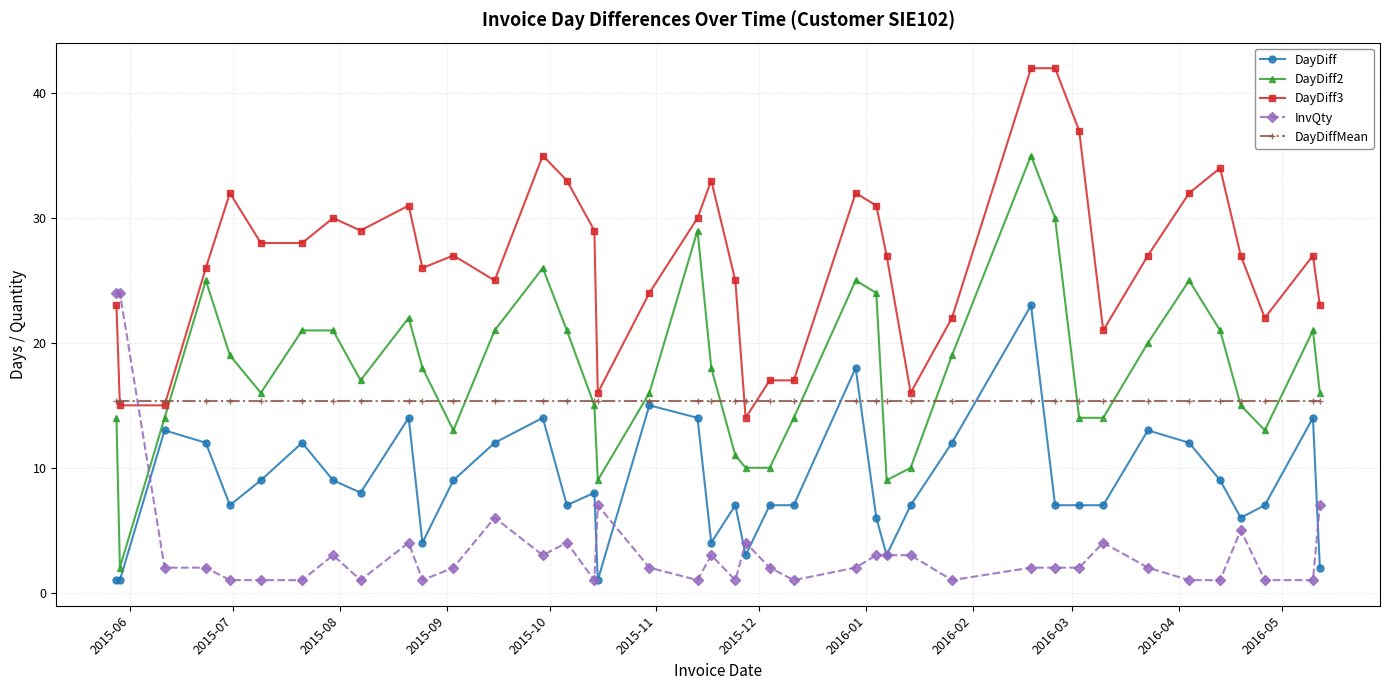

What is the lowest value of the DayDiffMean series?

15.4